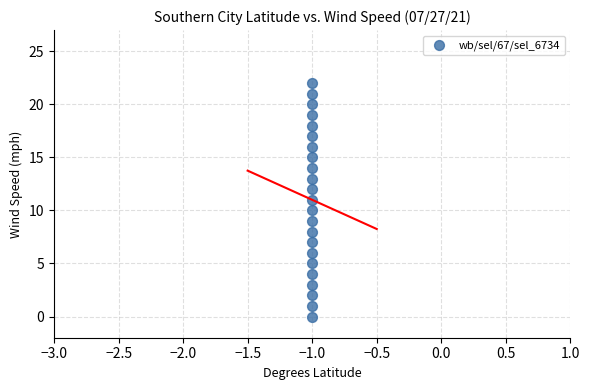

What is the range of Y values (max minus min)?

22